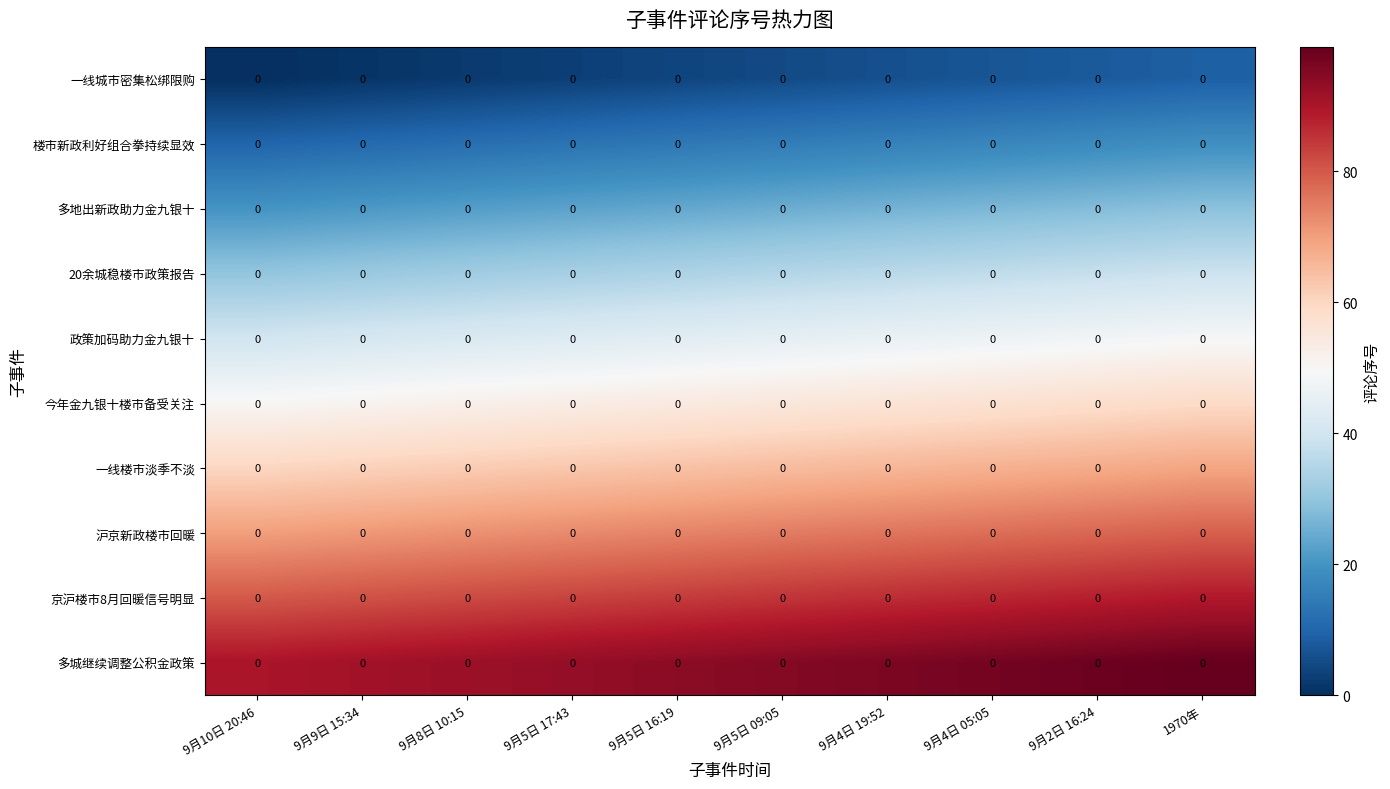

Count the number of categories in the chart.

10